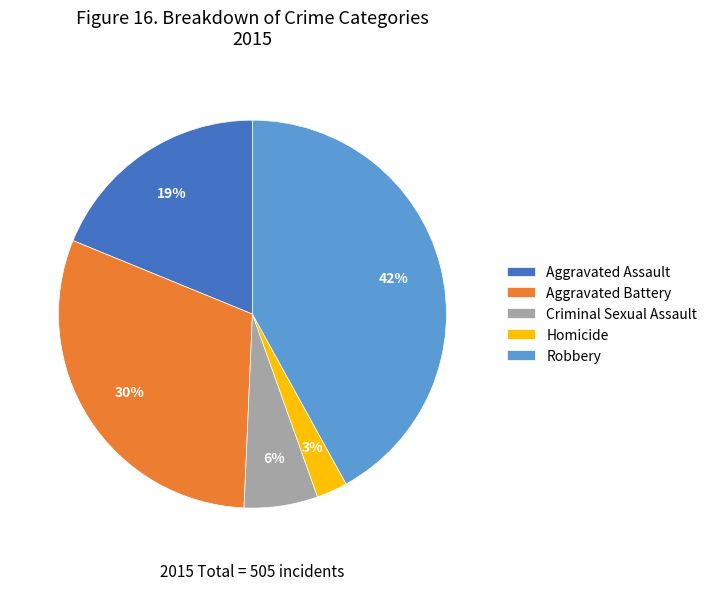

Is the sum of Aggravated Battery and Criminal Sexual Assault greater than half?

No